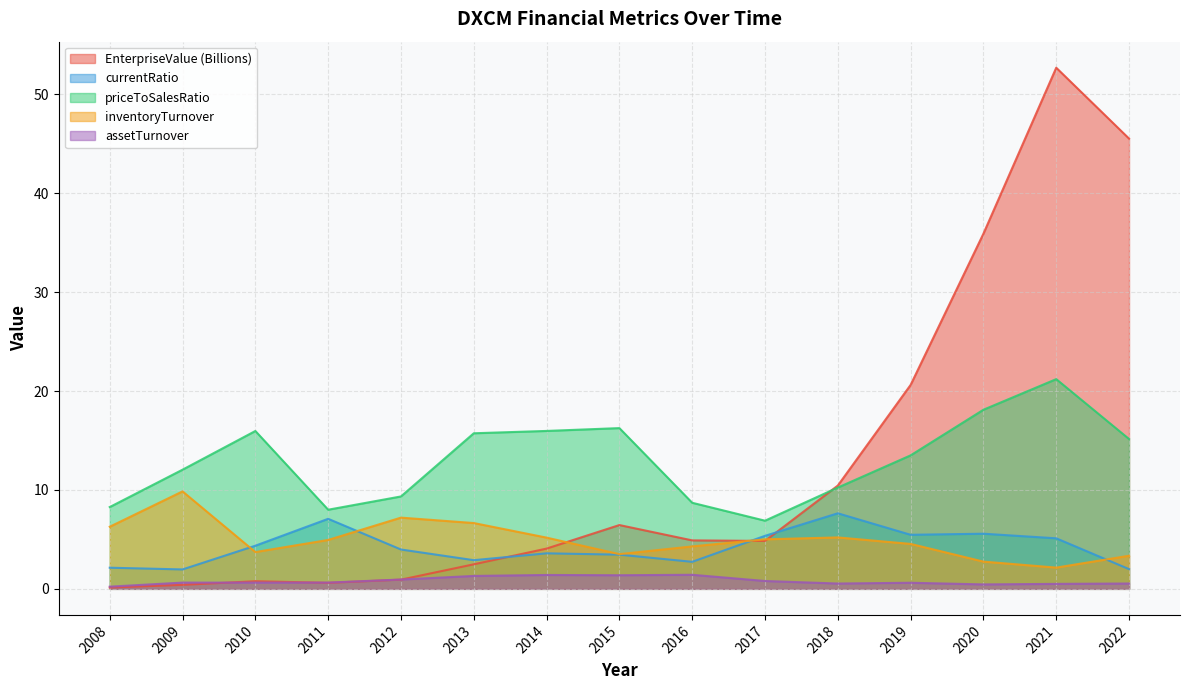

Rank the categories by EnterpriseValue value from lowest to highest.

2008, 2009, 2011, 2010, 2012, 2013, 2014, 2017, 2016, 2015, 2018, 2019, 2020, 2022, 2021